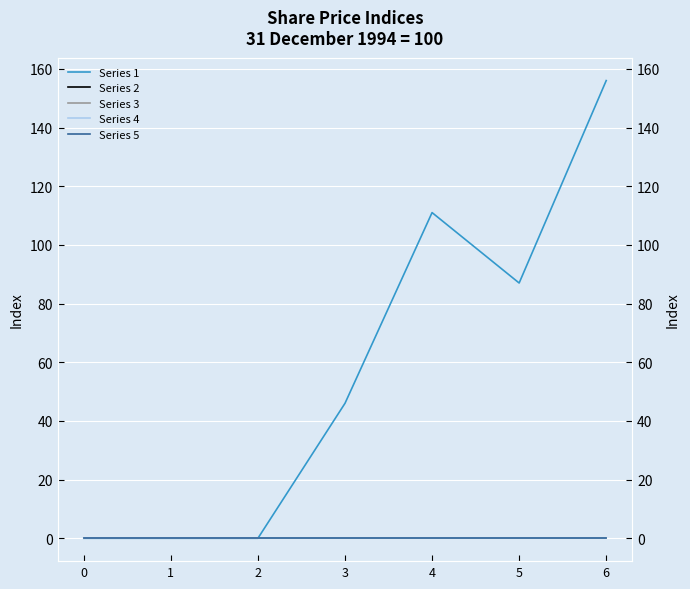

True or false: Series 3 and Series 2 intersect in this chart.

False